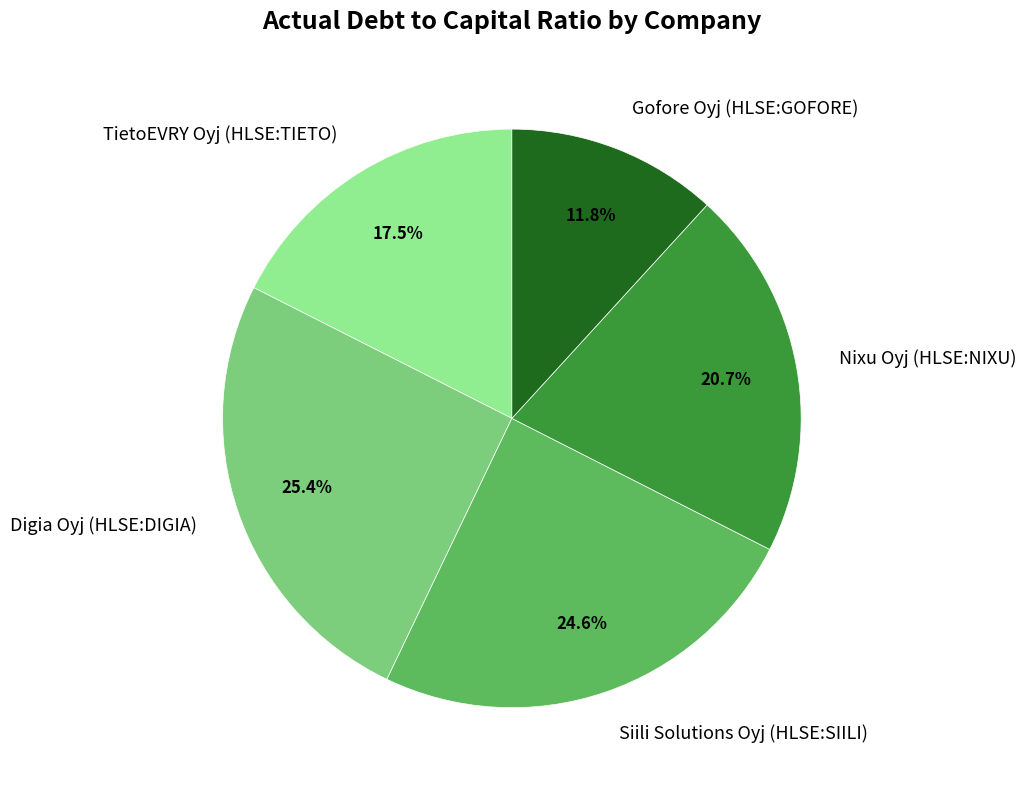

Is there any slice that represents more than half of the pie?

No